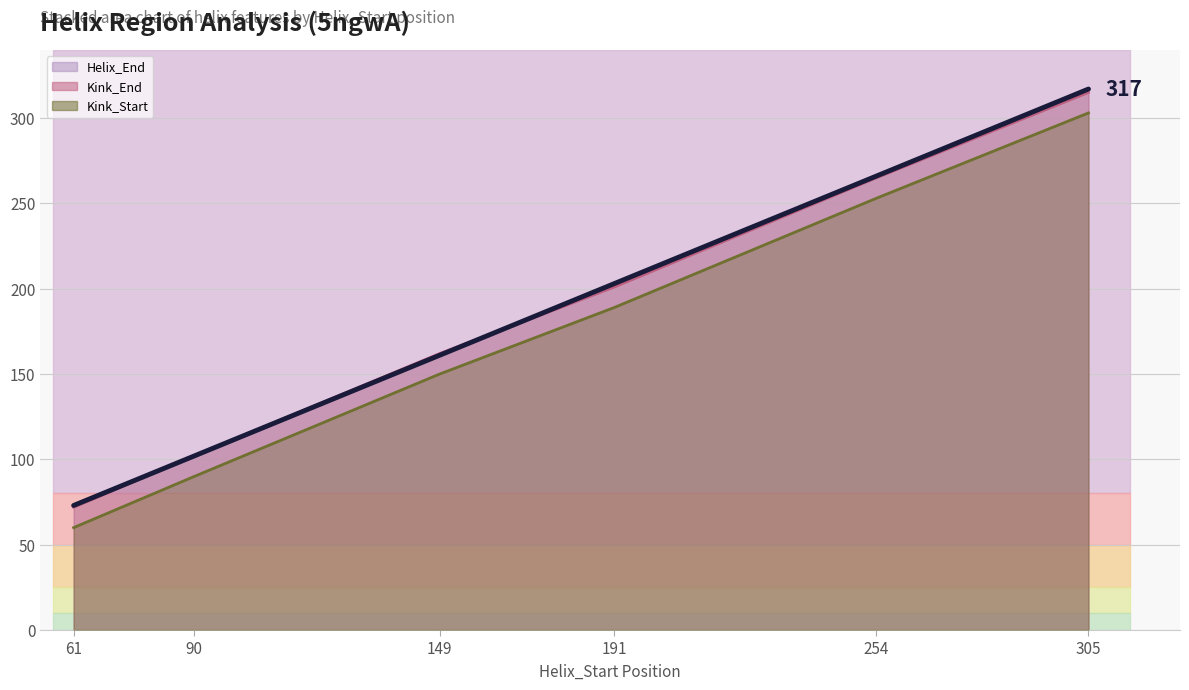

Between 191 and 305, which is larger?

305